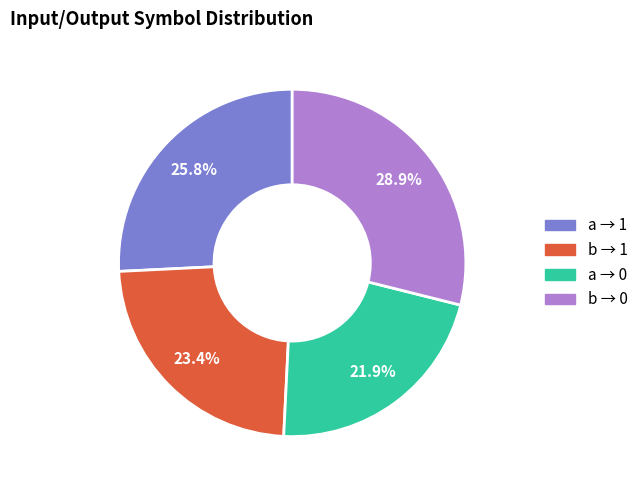

Between a → 0 and b → 1, which is larger?

b → 1